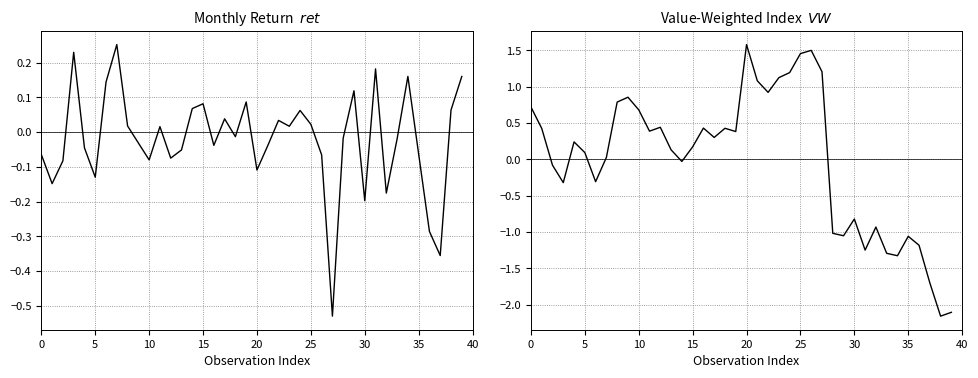

List the series in order of their peak value, highest first.

VW, ret